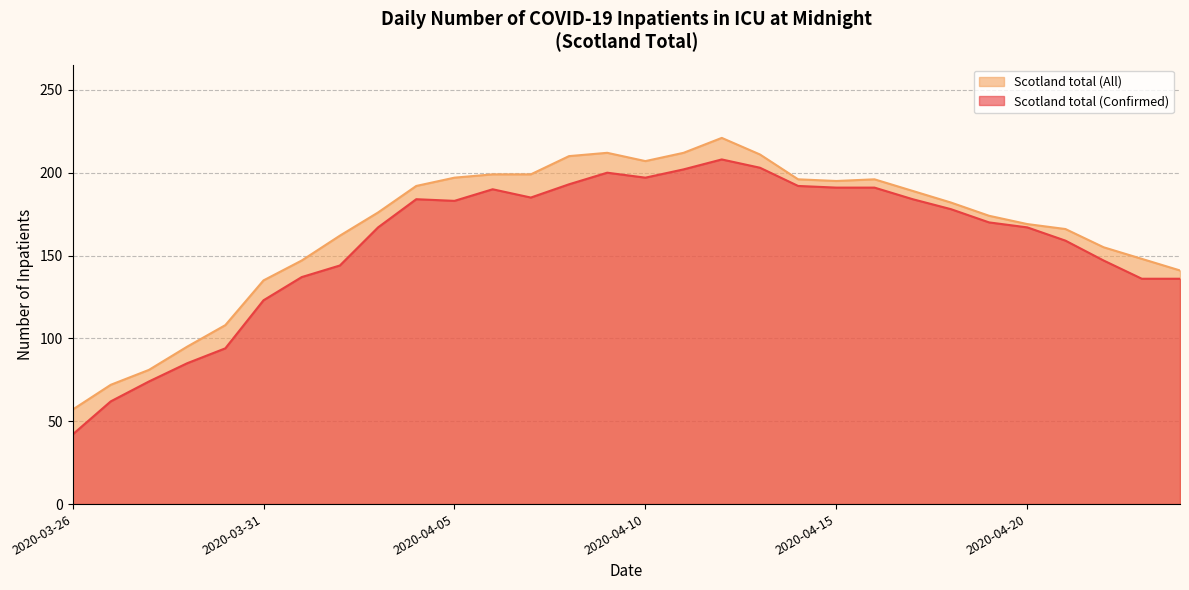

Is it true that Scotland total (All) equals 317 at 2020-04-13?

False